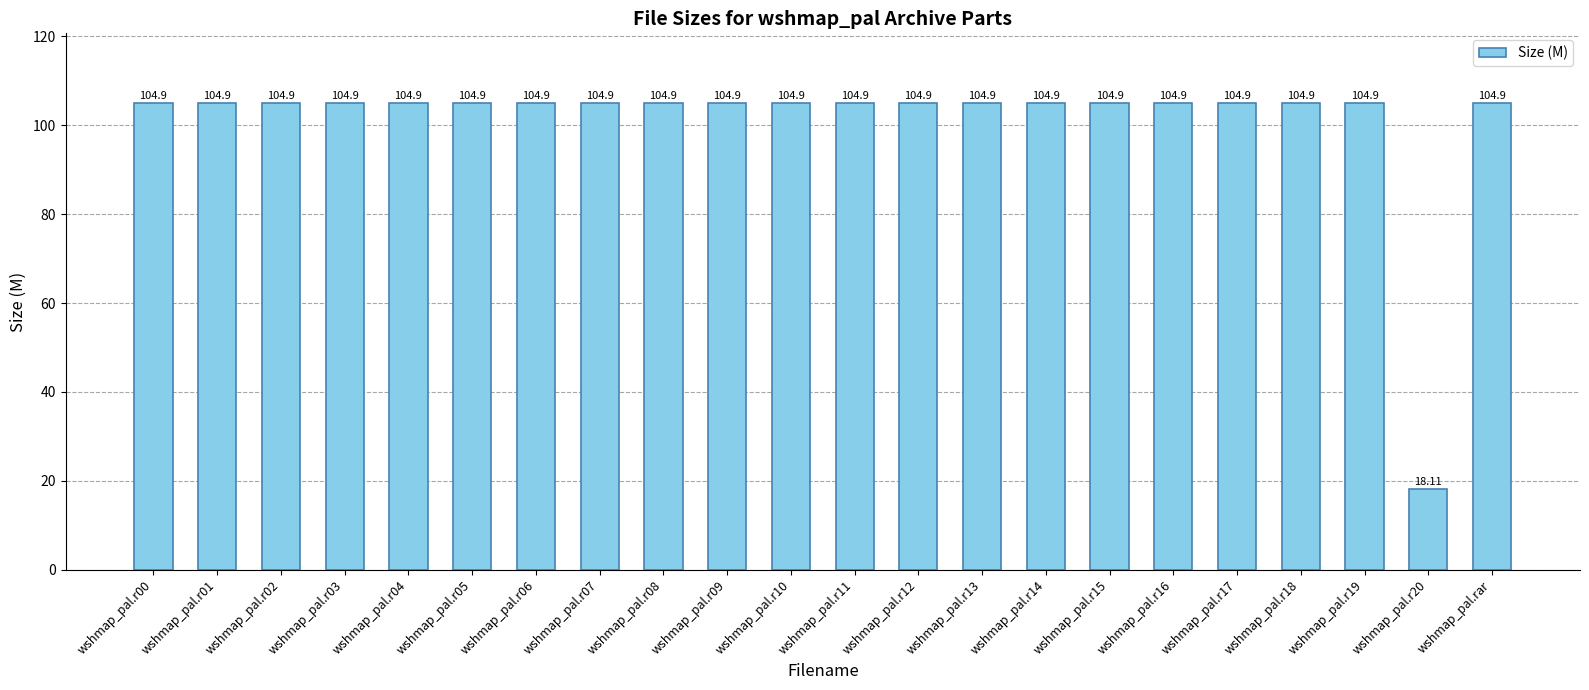

What is the change in value from wshmap_pal.r04 to wshmap_pal.r20?

-86.8